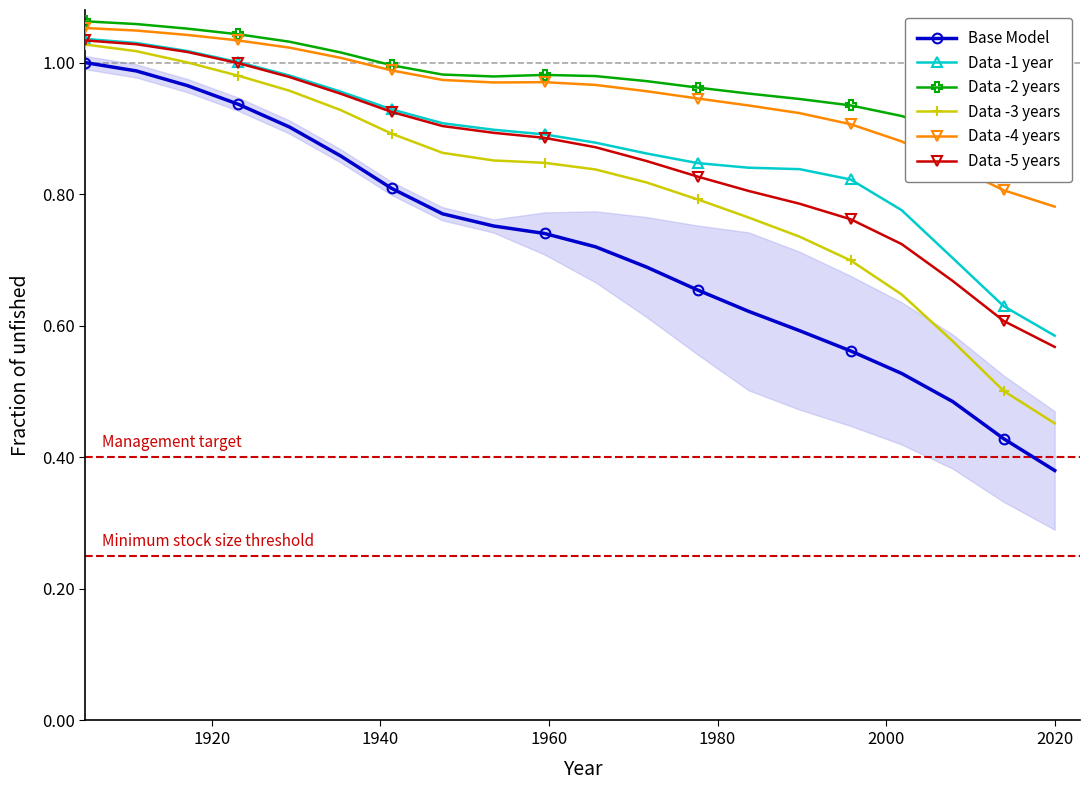

Reading left to right, transcribe all the data shown in this chart.

Base Model: 1.0	1.0	1.0	0.9	0.9	0.9	0.8	0.8	0.8	0.7	0.7	0.7	0.7	0.6	0.6	0.6	0.5	0.5	0.4	0.4
Data -1 year: 1.0	1.0	1.0	1.0	1.0	1.0	0.9	0.9	0.9	0.9	0.9	0.9	0.8	0.8	0.8	0.8	0.8	0.7	0.6	0.6
Data -2 years: 1.1	1.1	1.1	1.0	1.0	1.0	1.0	1.0	1.0	1.0	1.0	1.0	1.0	1.0	0.9	0.9	0.9	0.9	0.9	0.8
Data -3 years: 1.0	1.0	1.0	1.0	1.0	0.9	0.9	0.9	0.9	0.8	0.8	0.8	0.8	0.8	0.7	0.7	0.6	0.6	0.5	0.5
Data -4 years: 1.1	1.0	1.0	1.0	1.0	1.0	1.0	1.0	1.0	1.0	1.0	1.0	0.9	0.9	0.9	0.9	0.9	0.8	0.8	0.8
Data -5 years: 1.0	1.0	1.0	1.0	1.0	1.0	0.9	0.9	0.9	0.9	0.9	0.9	0.8	0.8	0.8	0.8	0.7	0.7	0.6	0.6